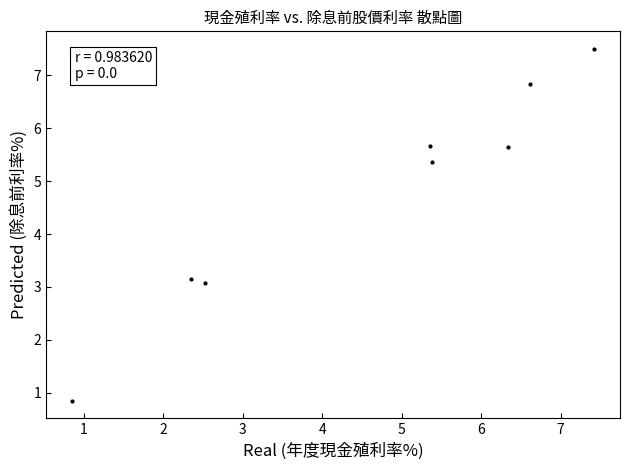

What Y value in the scatter plot is closest to 4?

3.2